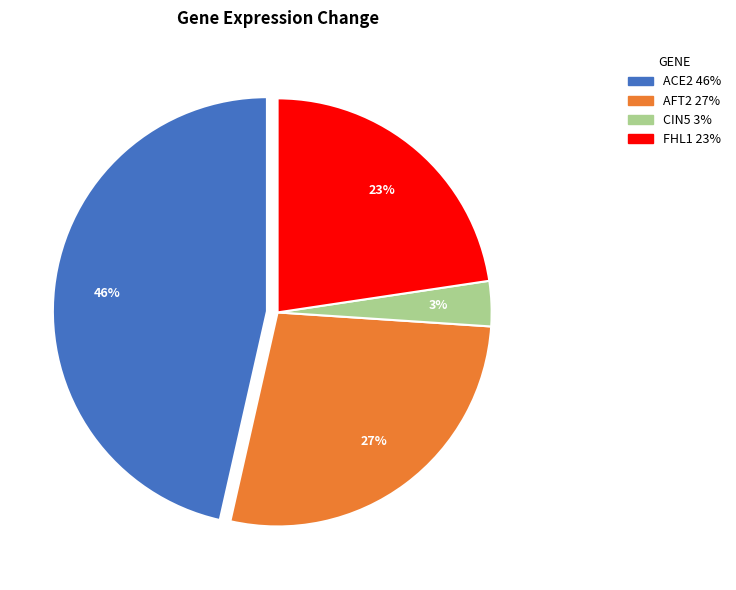

How many slices are in this pie chart?

4